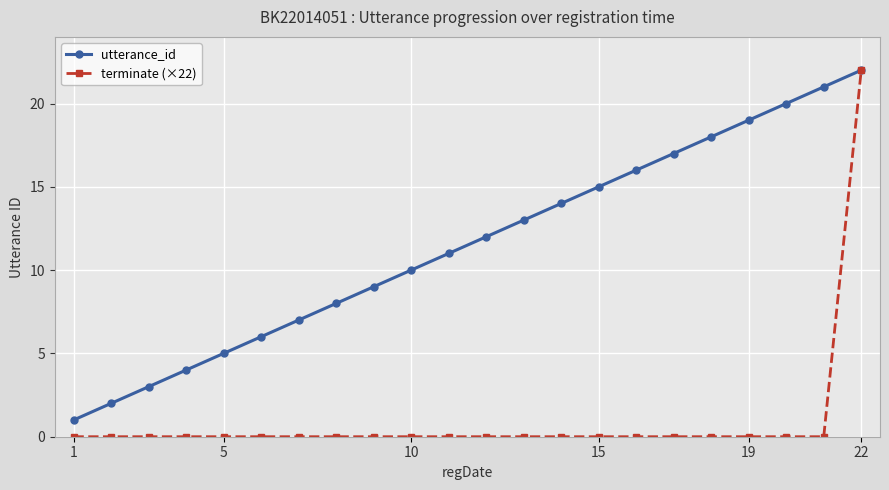

Rank the series by their average value, from lowest to highest.

terminate (×22), utterance_id